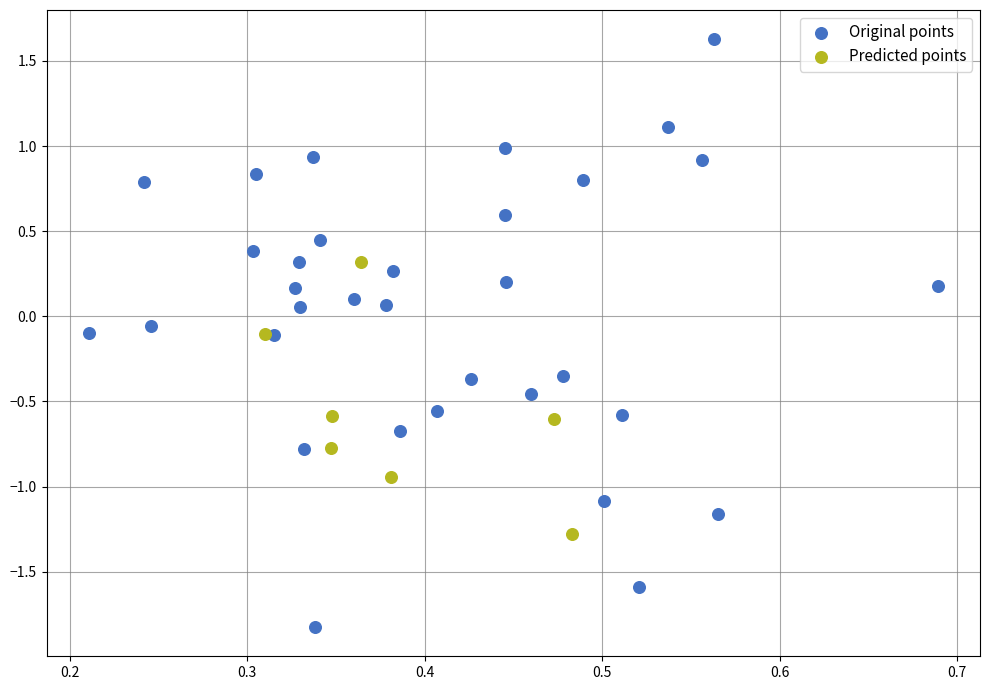

Which series reaches the minimum Y coordinate?

Original points